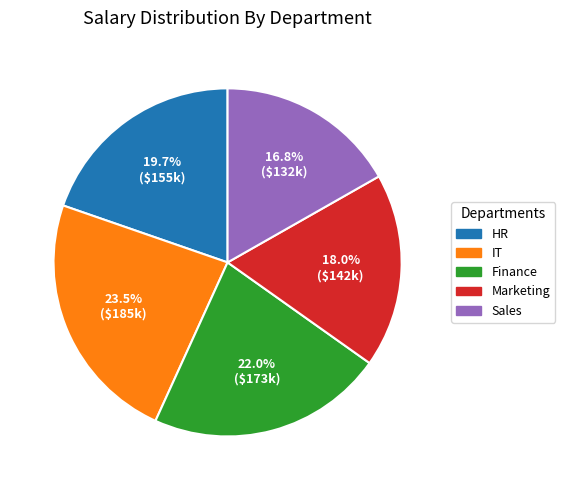

Approximately how many times larger is the value at Finance compared to Sales?

1.3